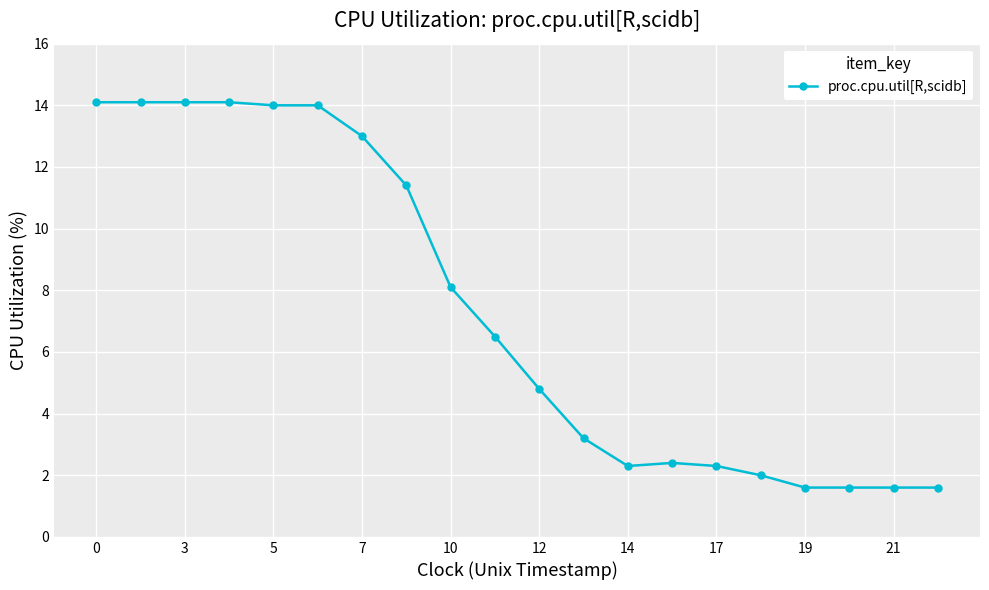

What is the difference between the second highest and minimum values?

12.5